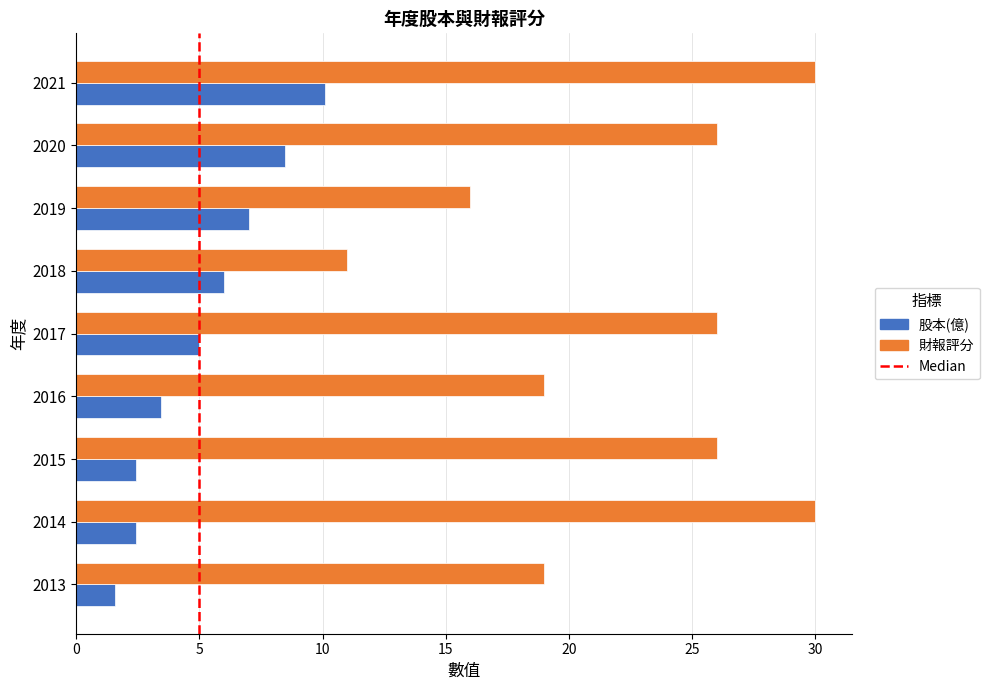

Which series has the largest range (max minus min)?

財報評分